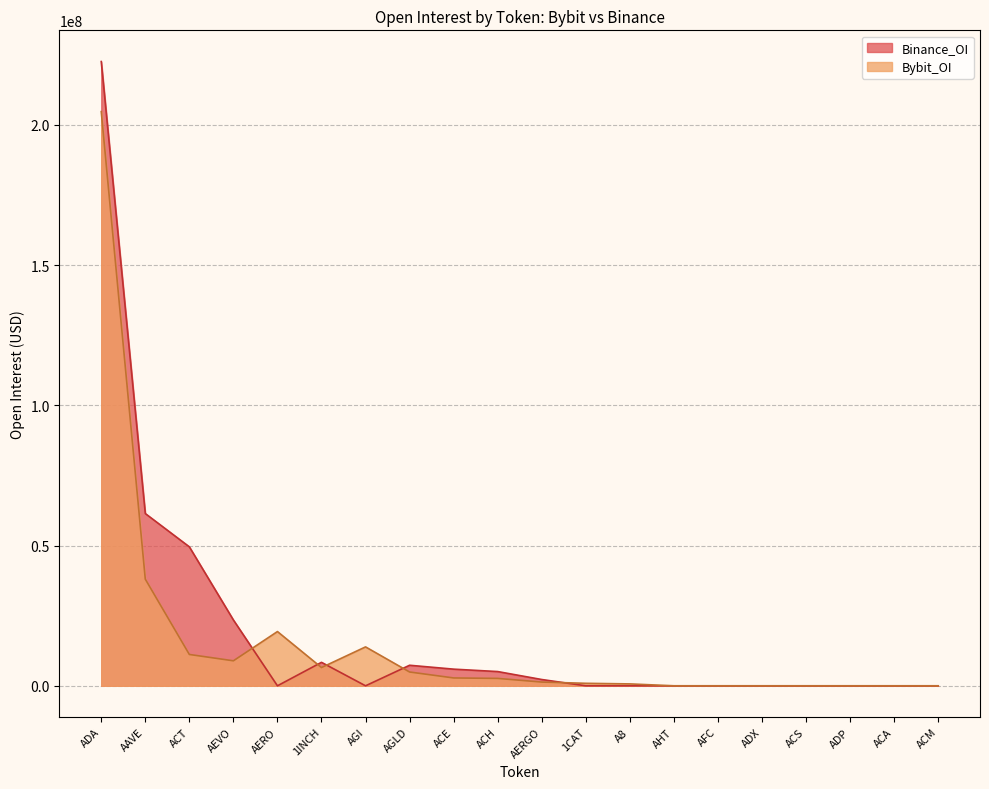

How many values in the Bybit_OI series exceed 2638104?

9